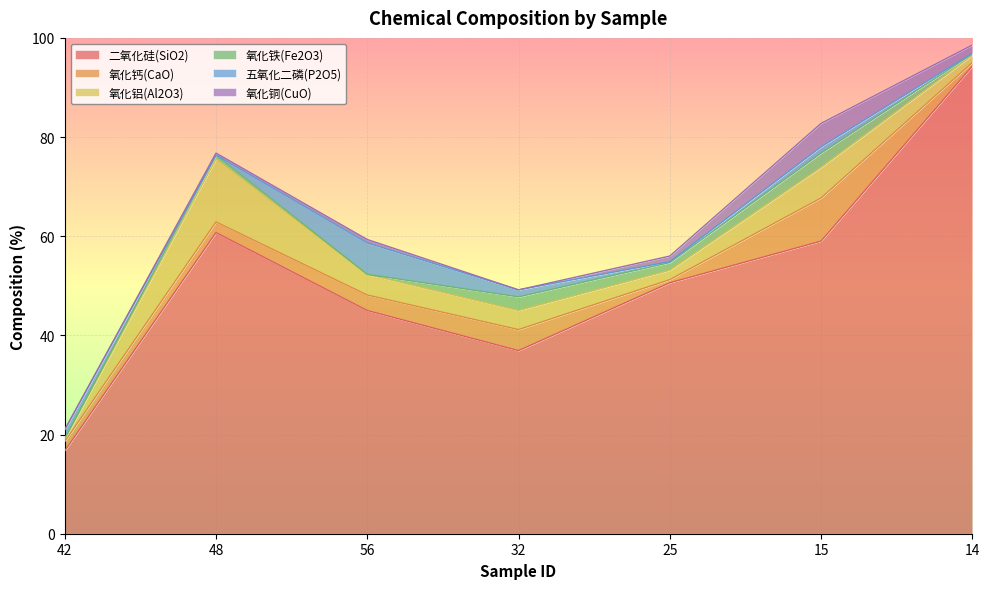

Which series has the widest spread of values?

二氧化硅(SiO2)